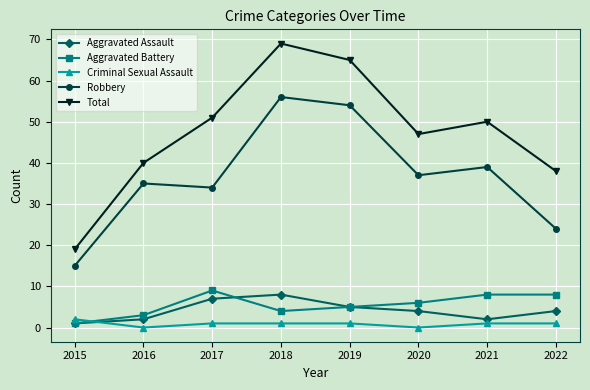

What are all the series names shown in the legend?

Aggravated Assault, Aggravated Battery, Criminal Sexual Assault, Robbery, Total